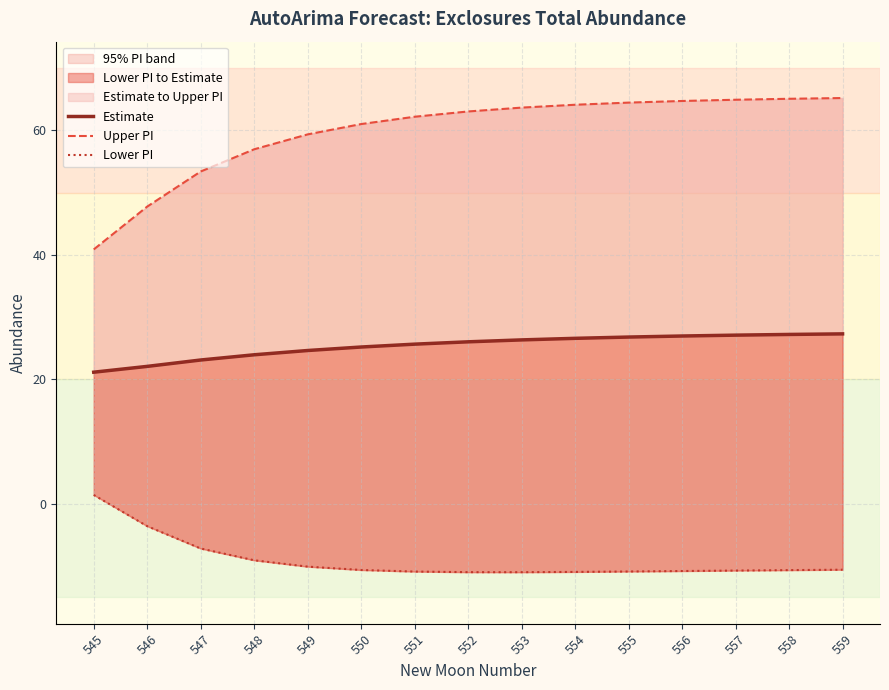

Does the chart have visible grid lines?

Yes